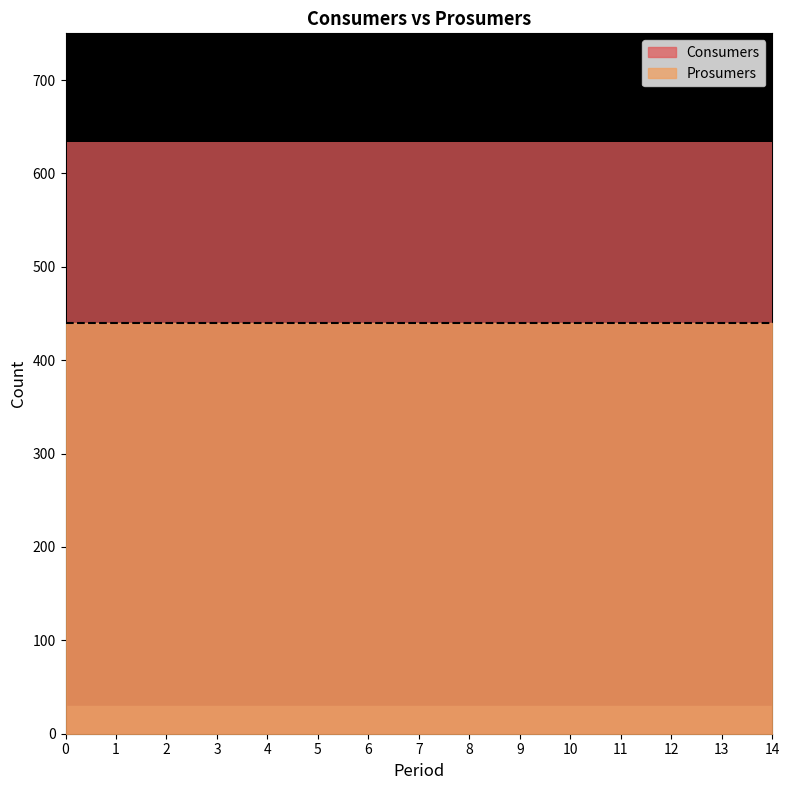

How many data points does each series have?

15